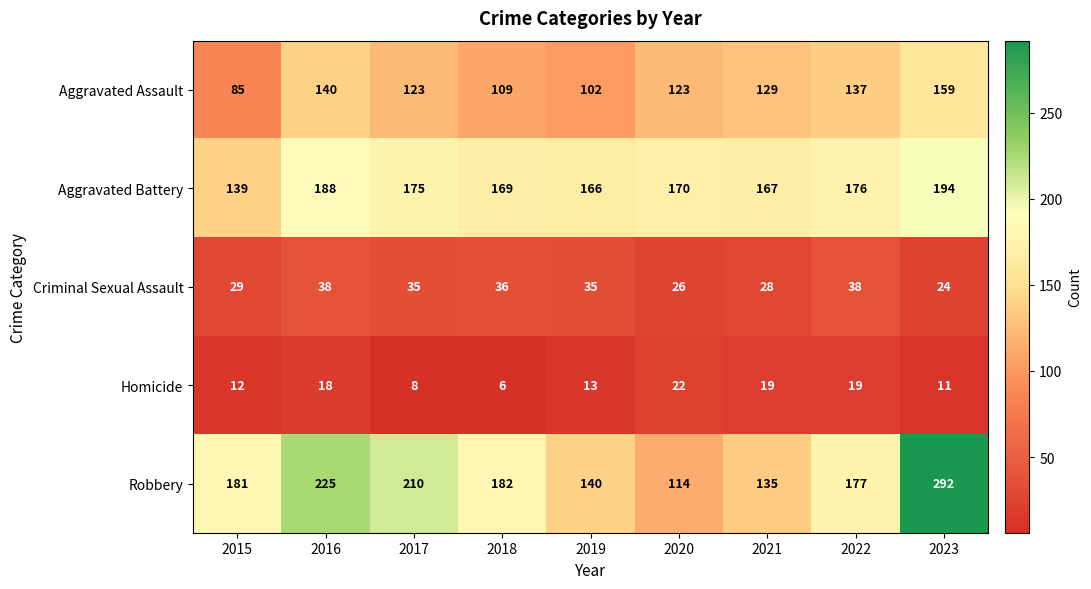

The value of Robbery at 2016 is 380. True or false?

False